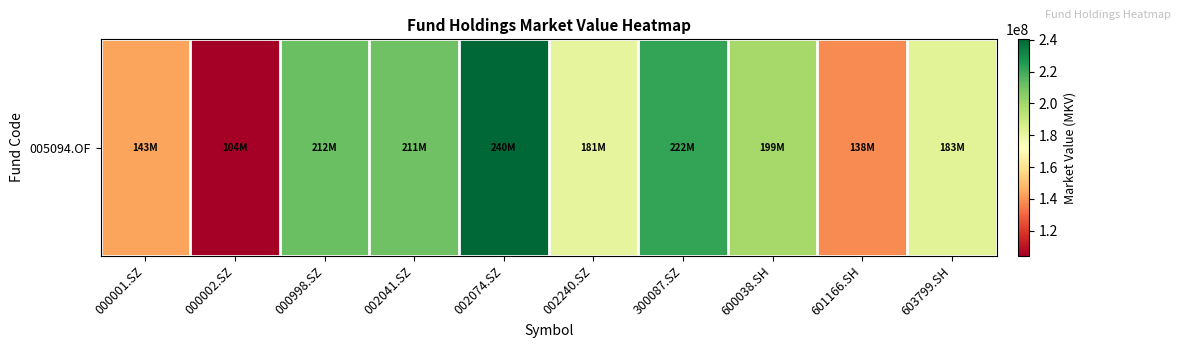

Which category has the highest value across all series?

002074.SZ